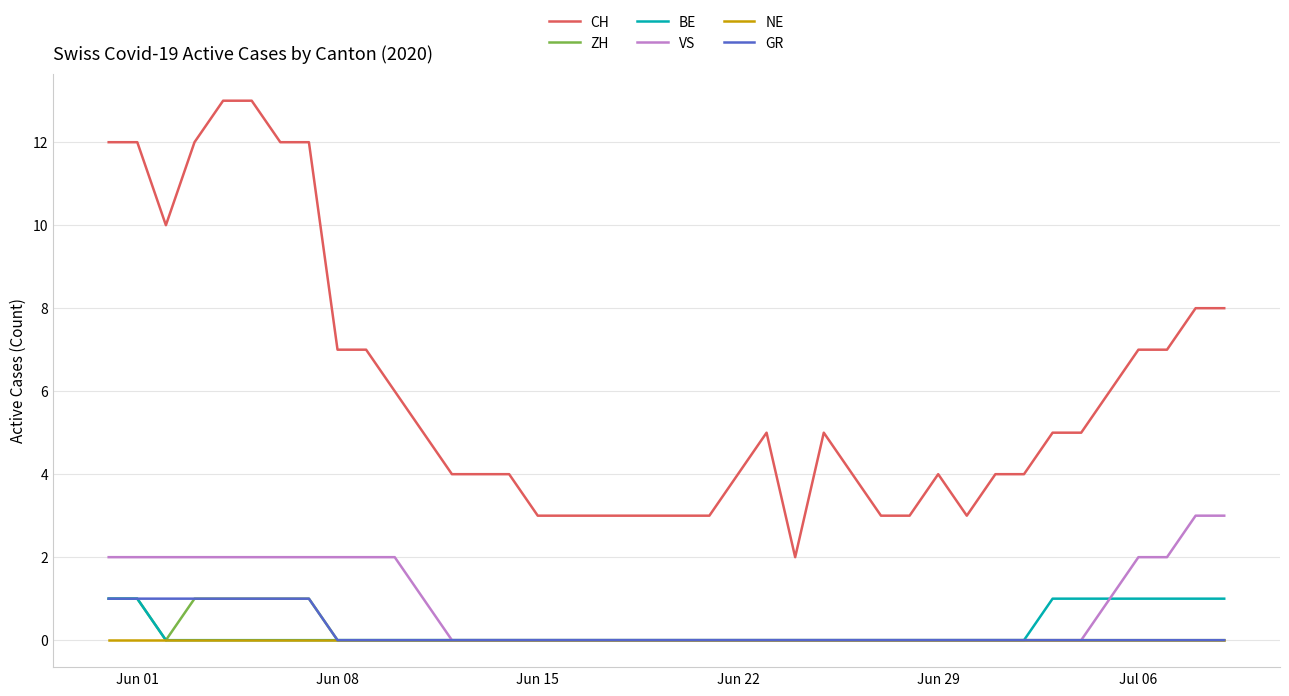

What is the maximum value shown in the chart?

13